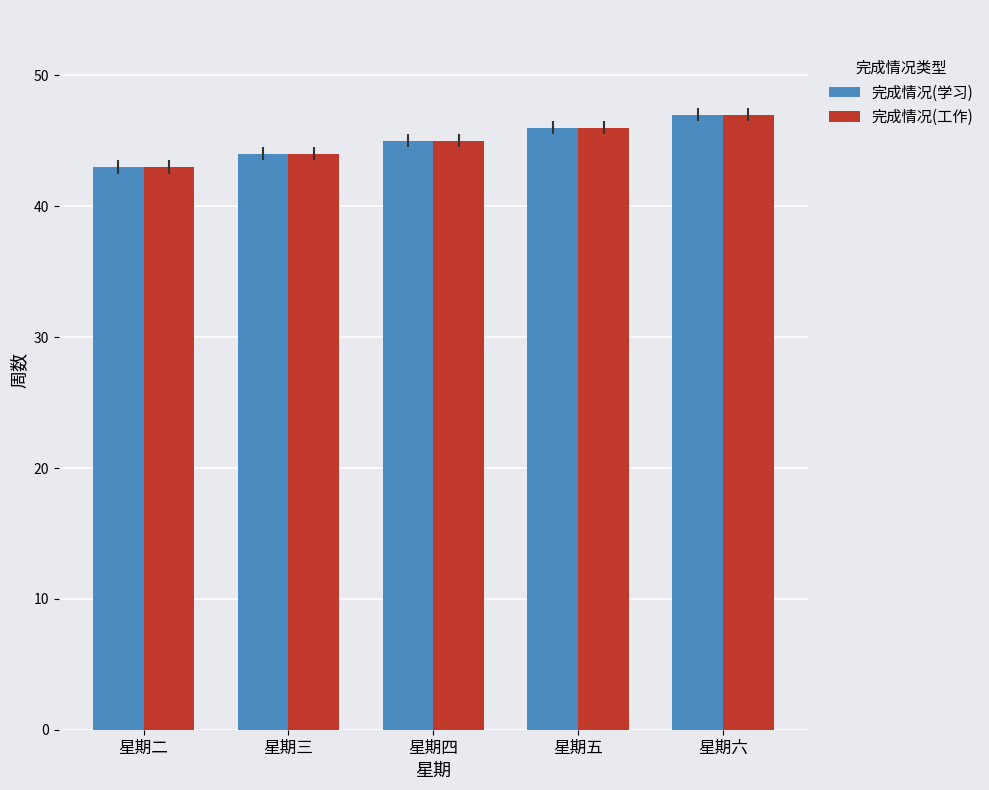

What is the total value across all series at 星期六?

94